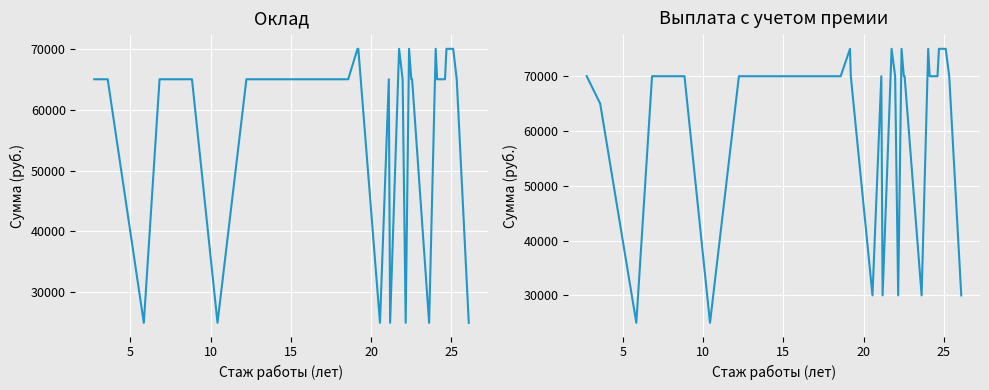

How many distinct data groups are displayed?

2